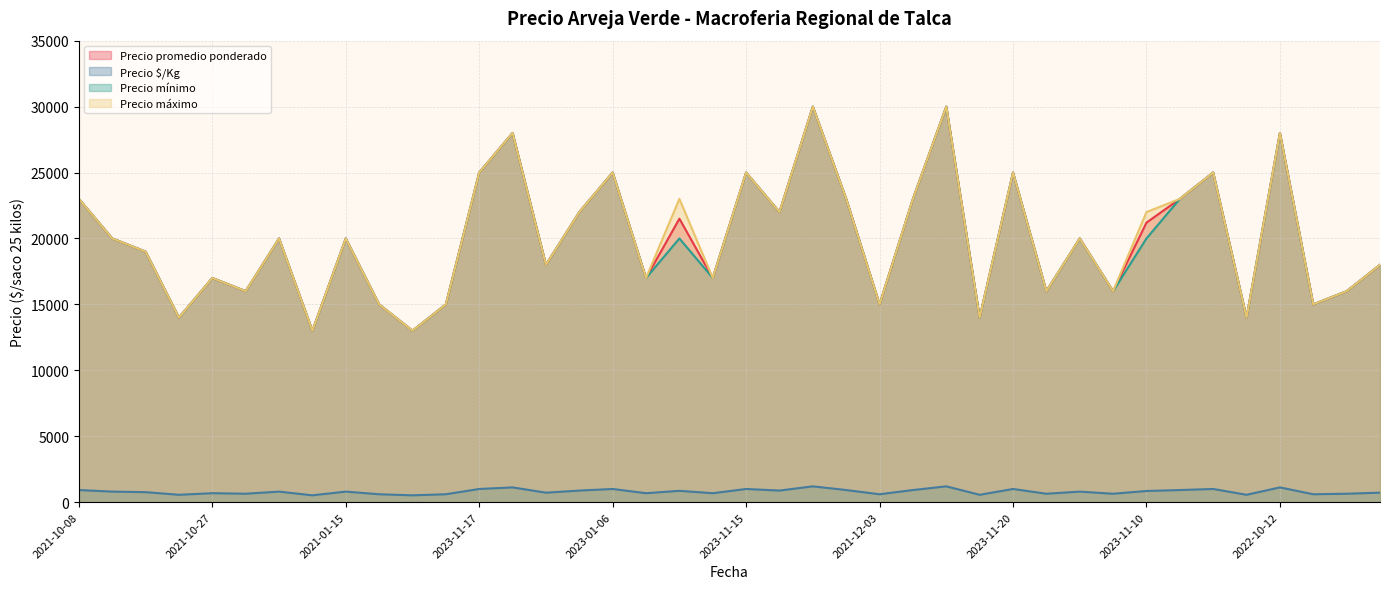

Which series has the largest total across all categories?

Precio máximo